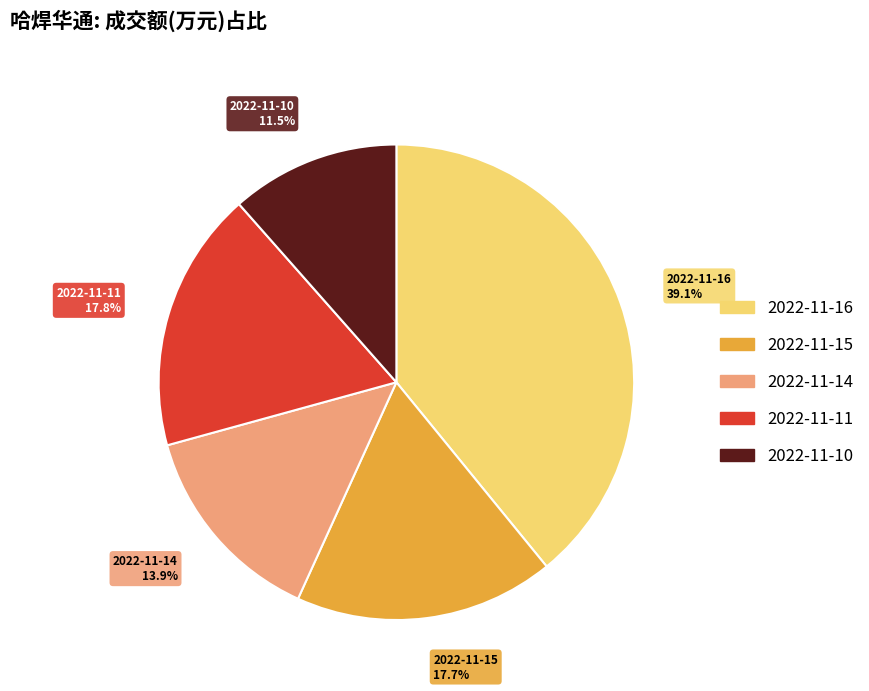

How many slices are in this pie chart?

5